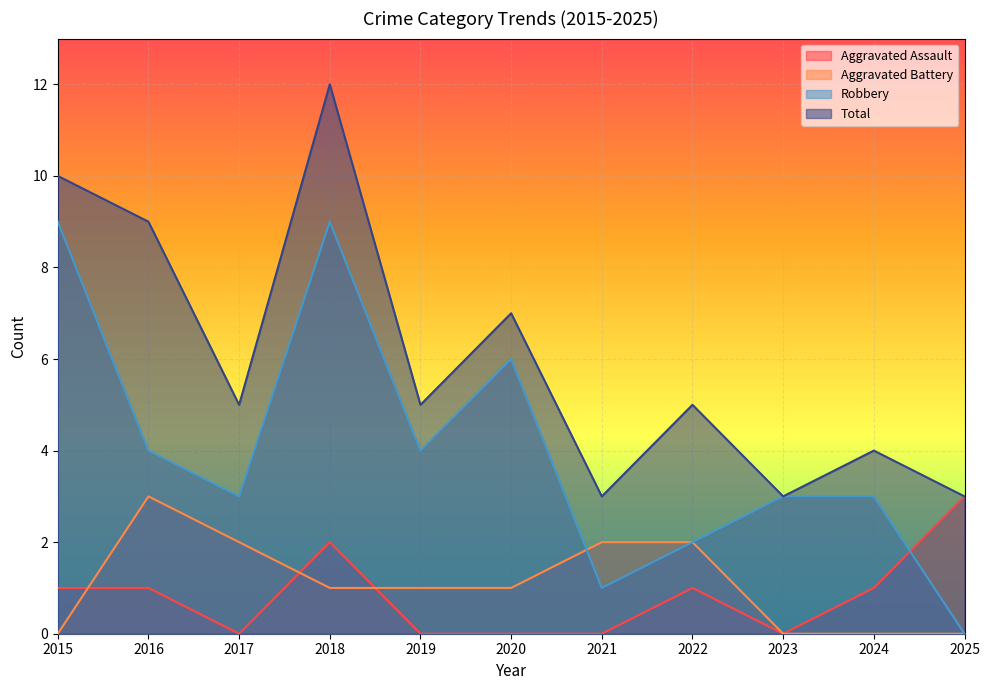

At which label is Aggravated Battery closest to 1?

2018